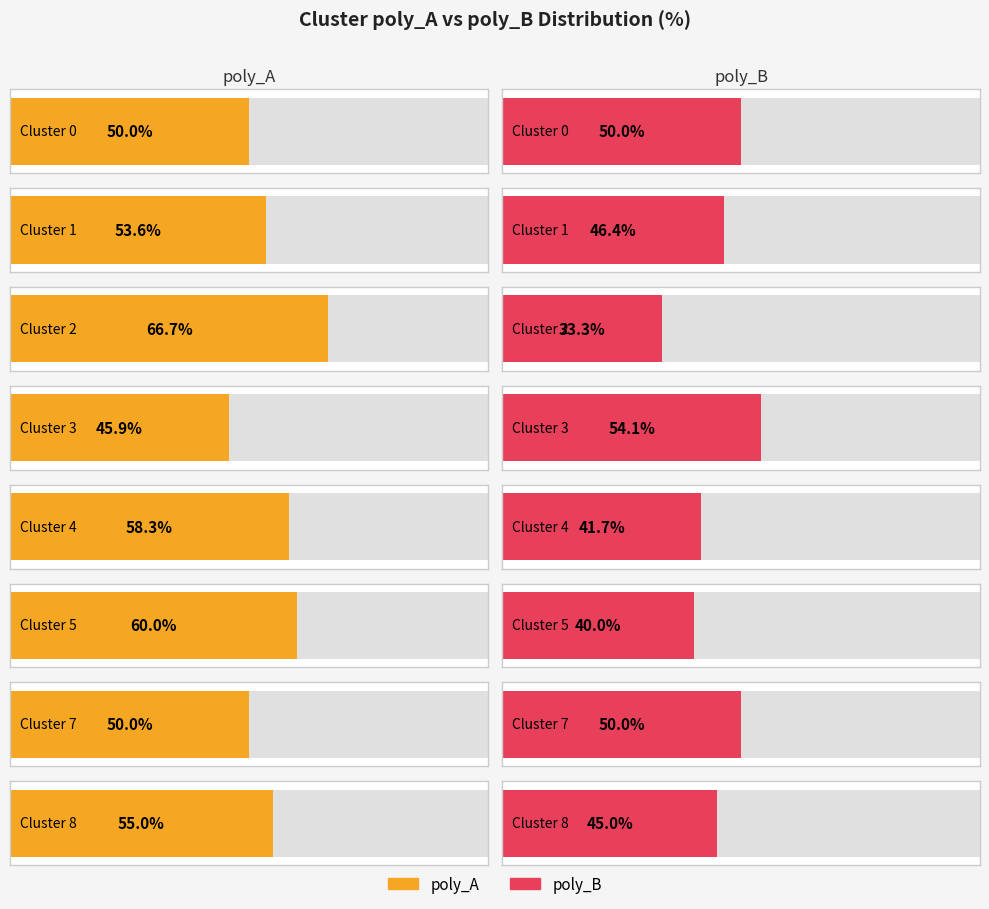

How many bars are there in total?

16